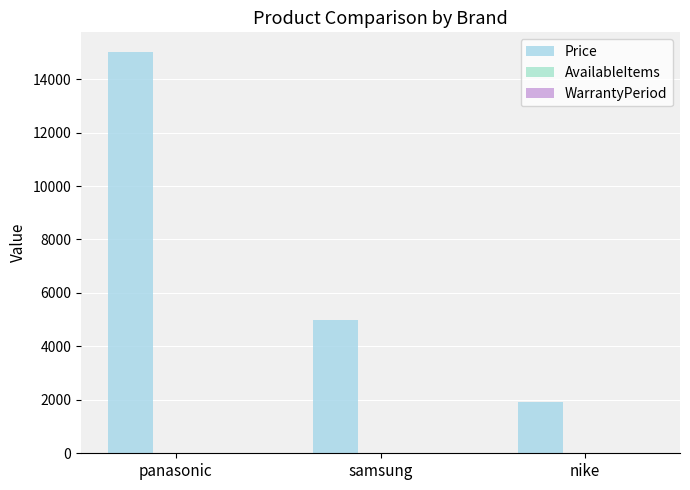

Is the value of WarrantyPeriod at nike greater than the value of AvailableItems at nike?

No